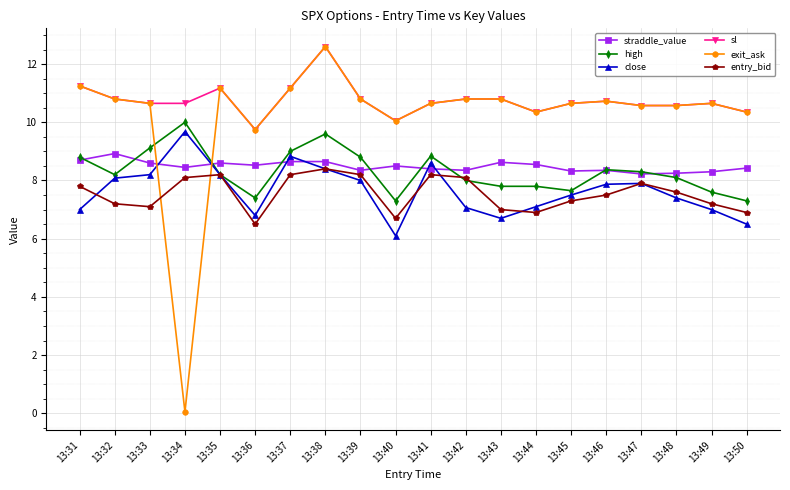

True or false: close has a value of 7.1 at 13:42.

True